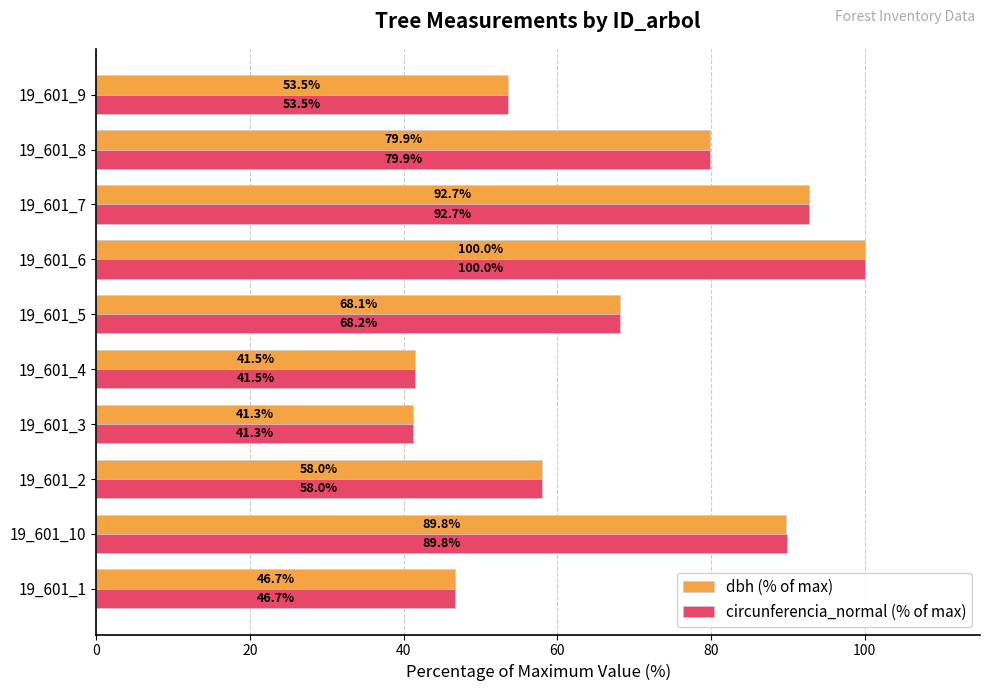

Rank the series by their average value, from highest to lowest.

circunferencia_normal (% of max), dbh (% of max)